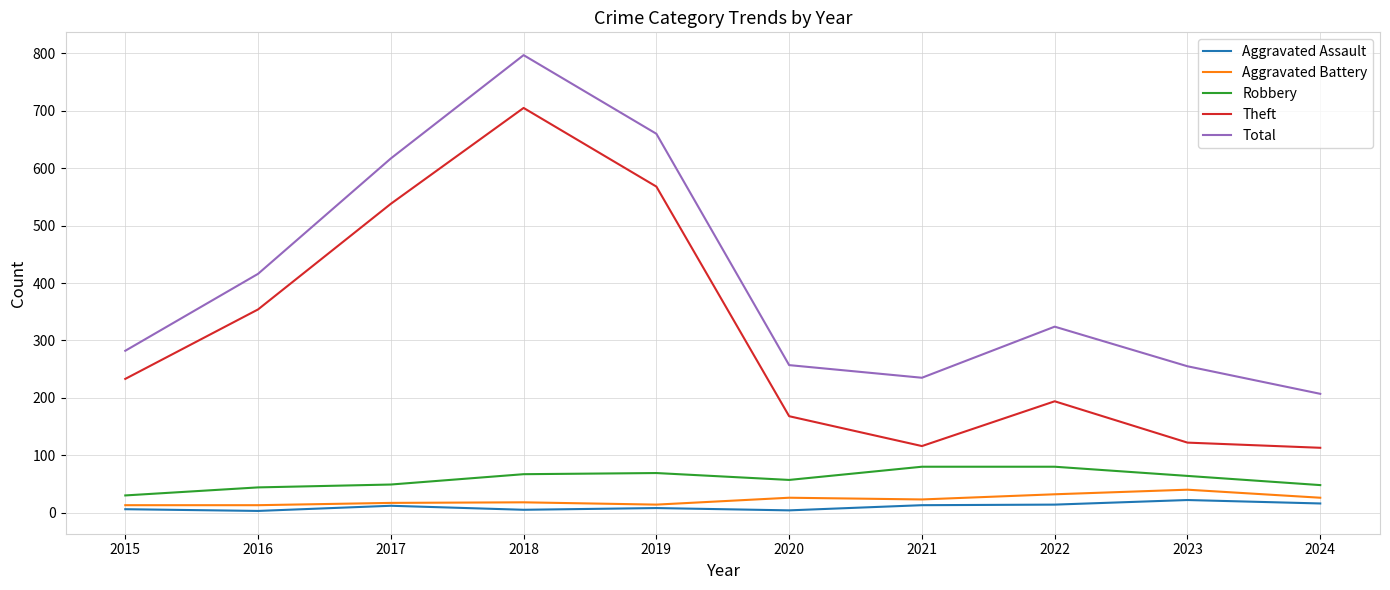

True or false: Total and Theft cross at least once.

False